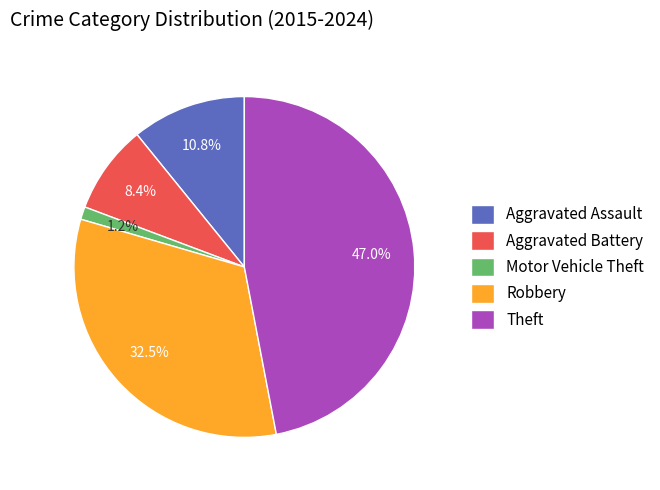

How many segments does this pie chart have?

5